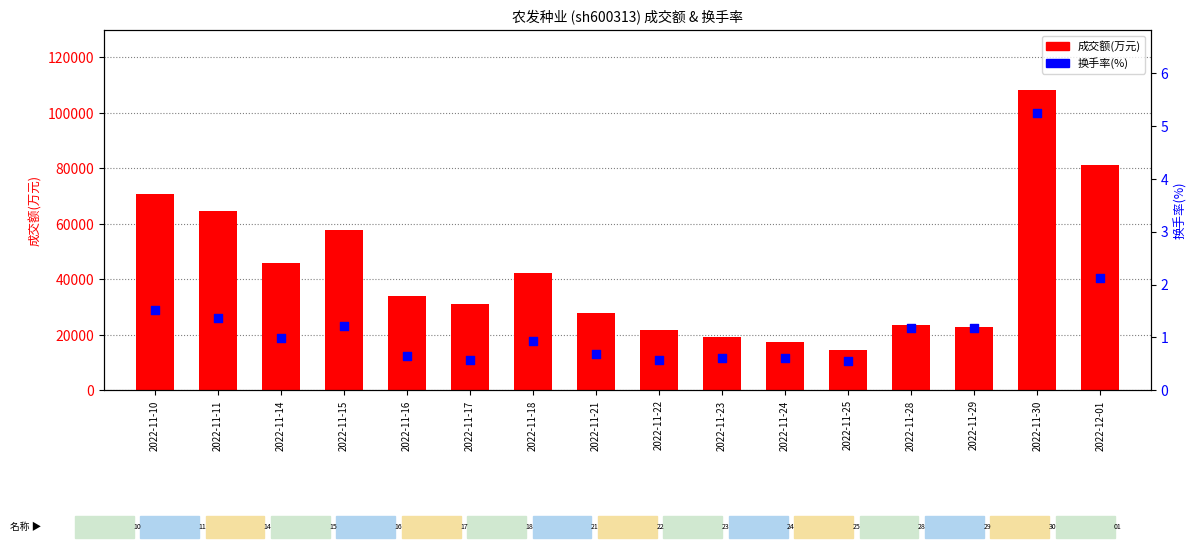

What is the total value across all series at 2022-11-14?

45876.0